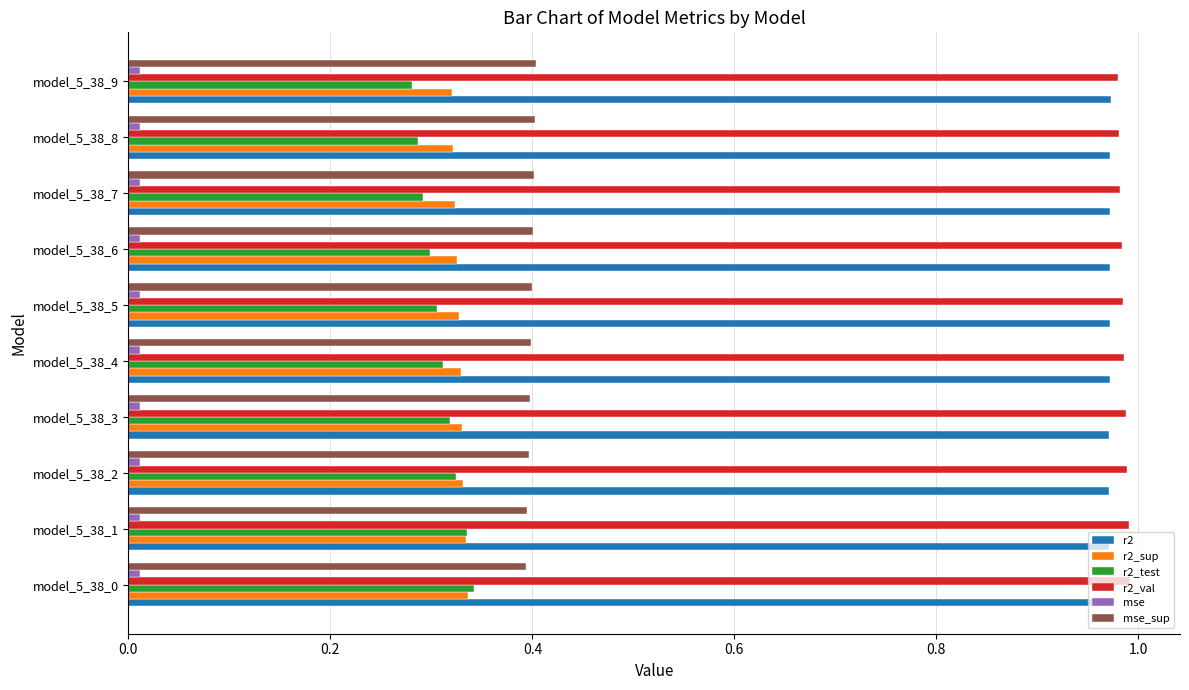

The r2_val series shows 1.3 at model_5_38_4. True or false?

False